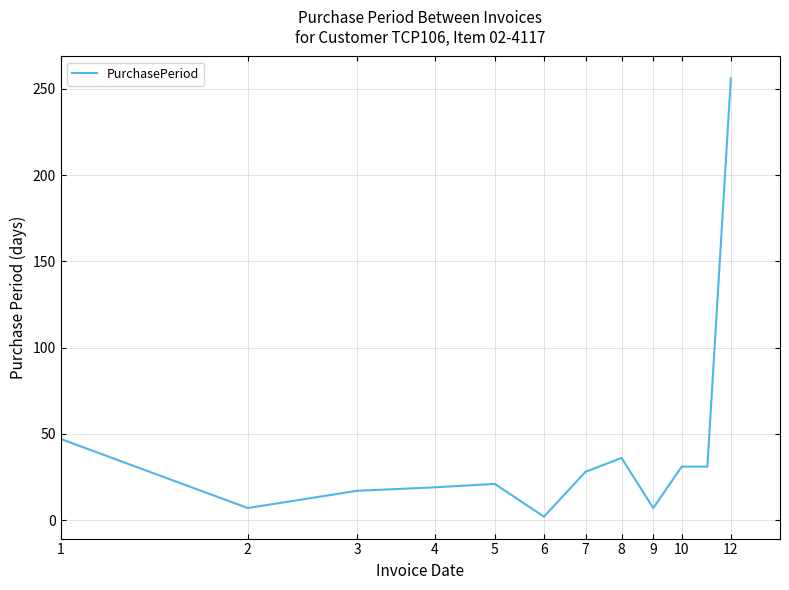

What is the greatest value displayed?

256